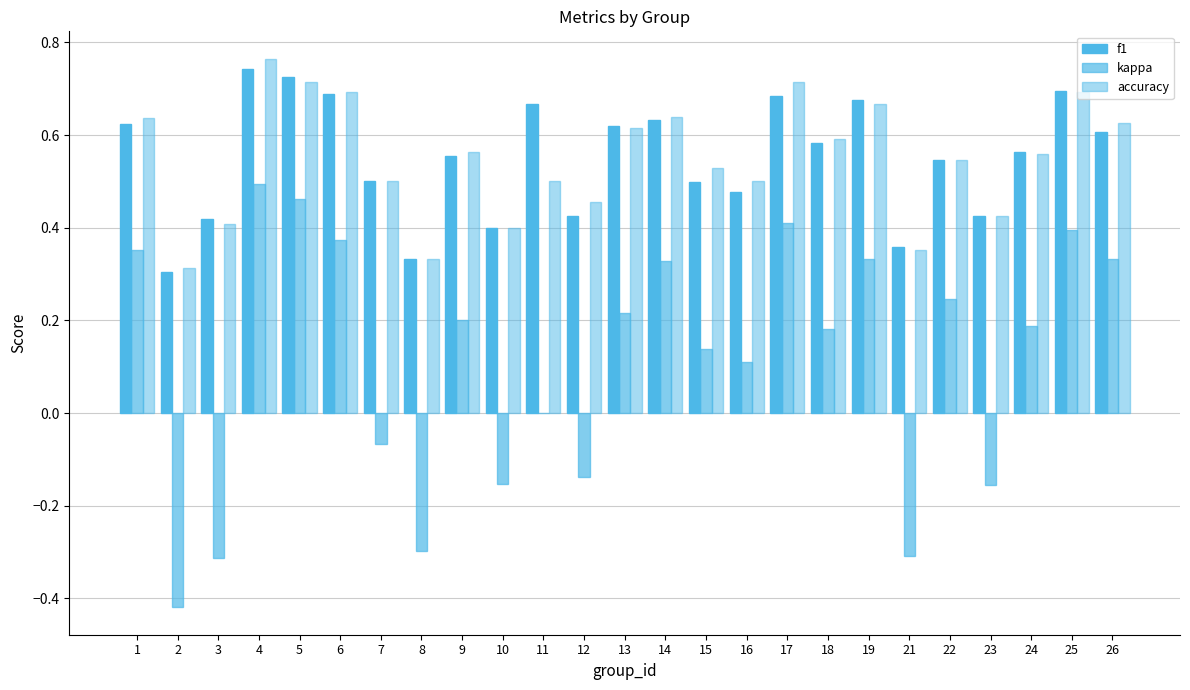

Are the bars grouped side by side (vs. stacked)?

Yes